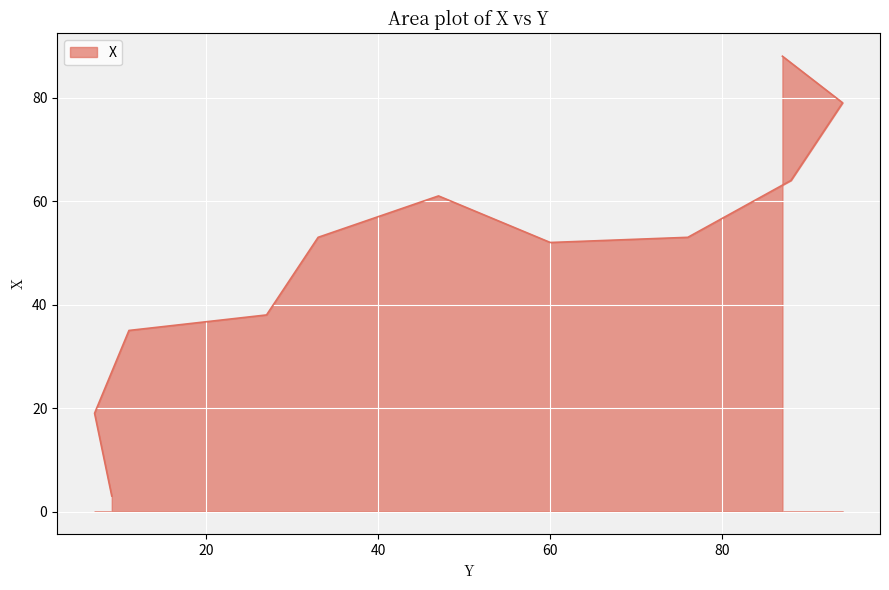

Reading left to right, transcribe all the data shown in this chart.

3	19	35	38	53	61	52	53	64	79	88